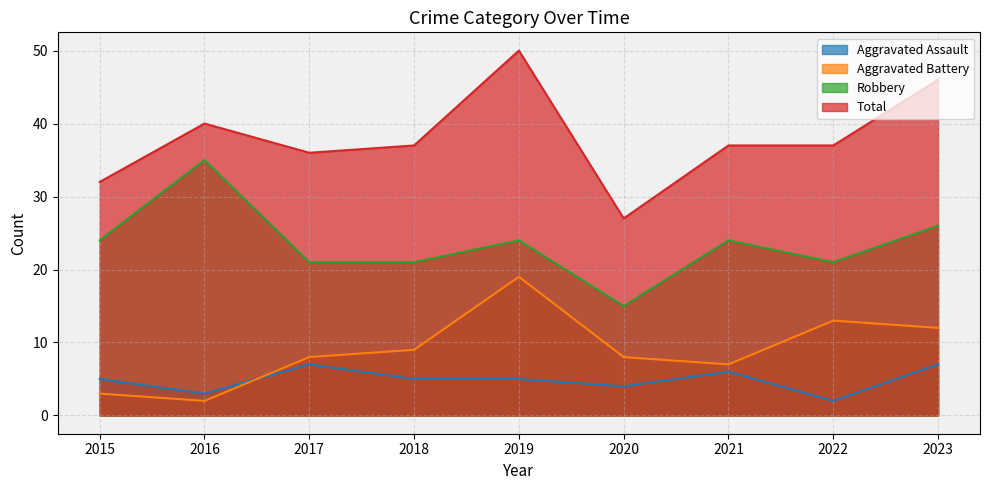

How many interior local peaks does the Robbery series have?

3